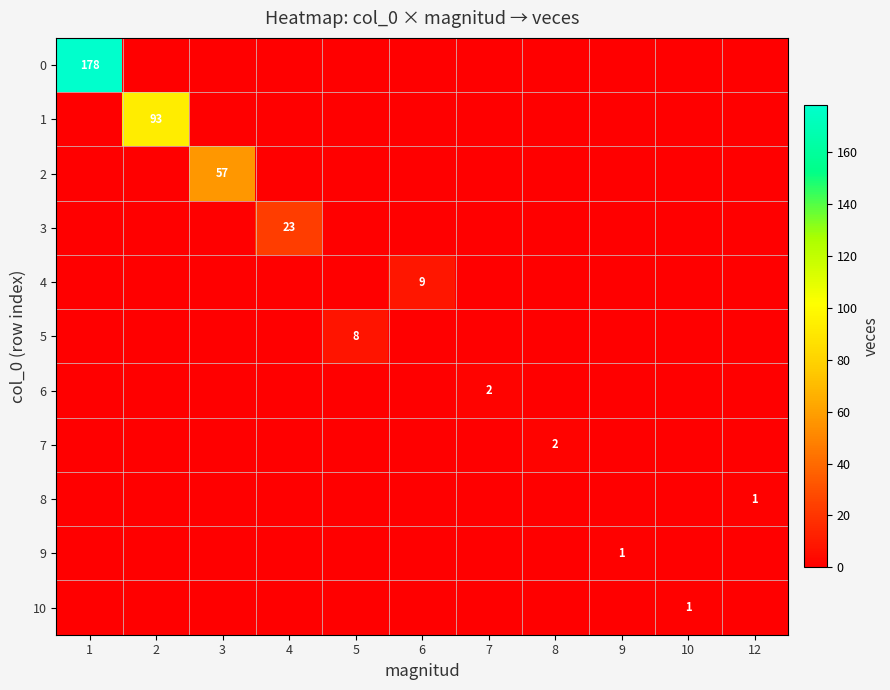

Is it true that 0 equals 286 at 1?

False